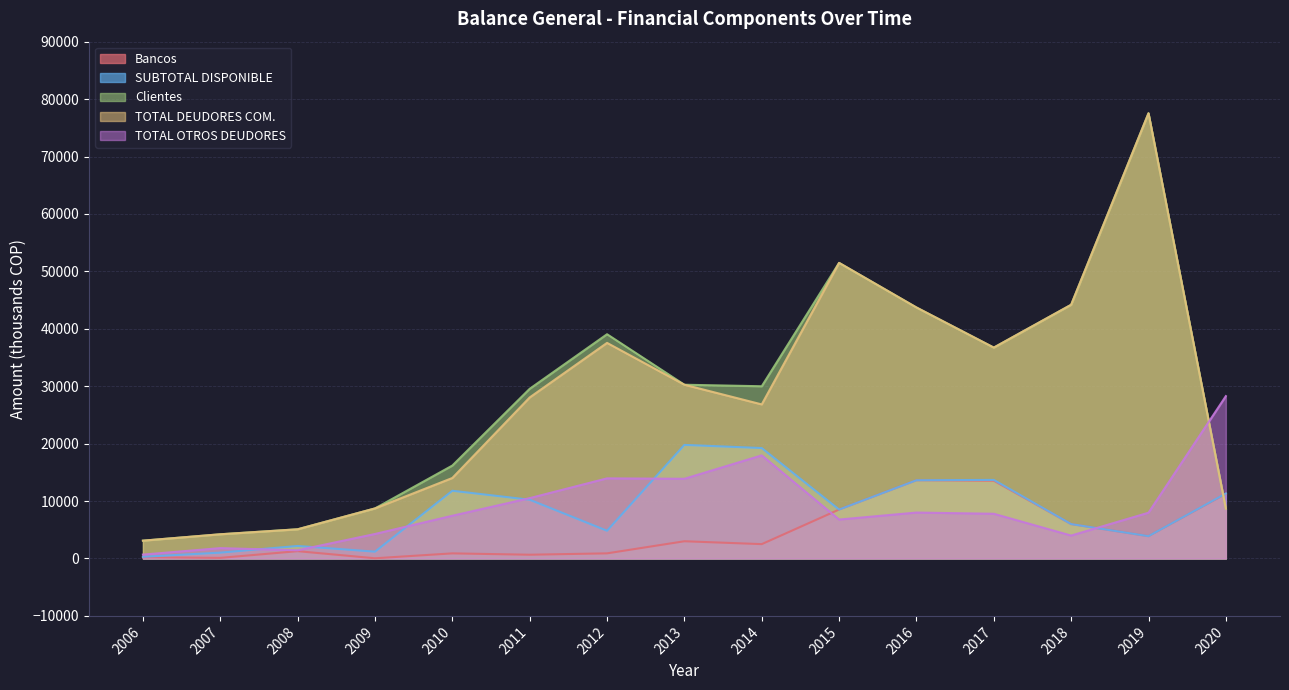

At which label does TOTAL DEUDORES COMERCIALES first exceed 28043?

2011